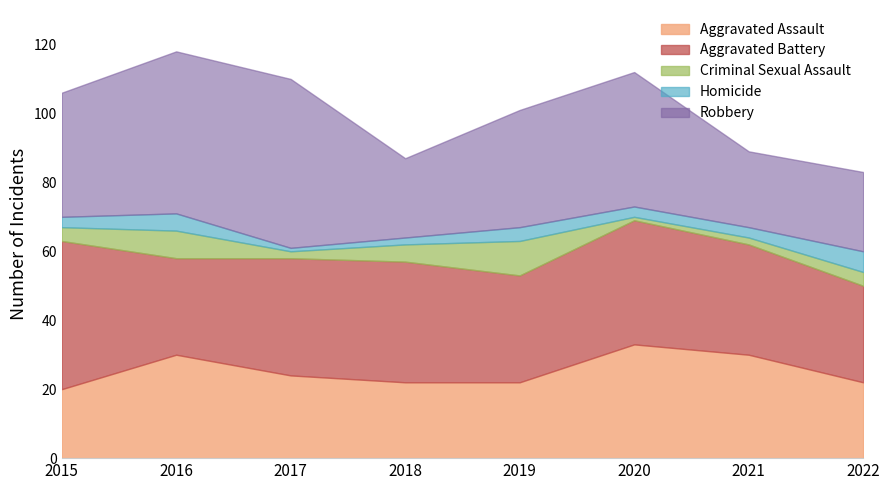

What is the difference between the second highest and second lowest values in the Aggravated Assault series?

8